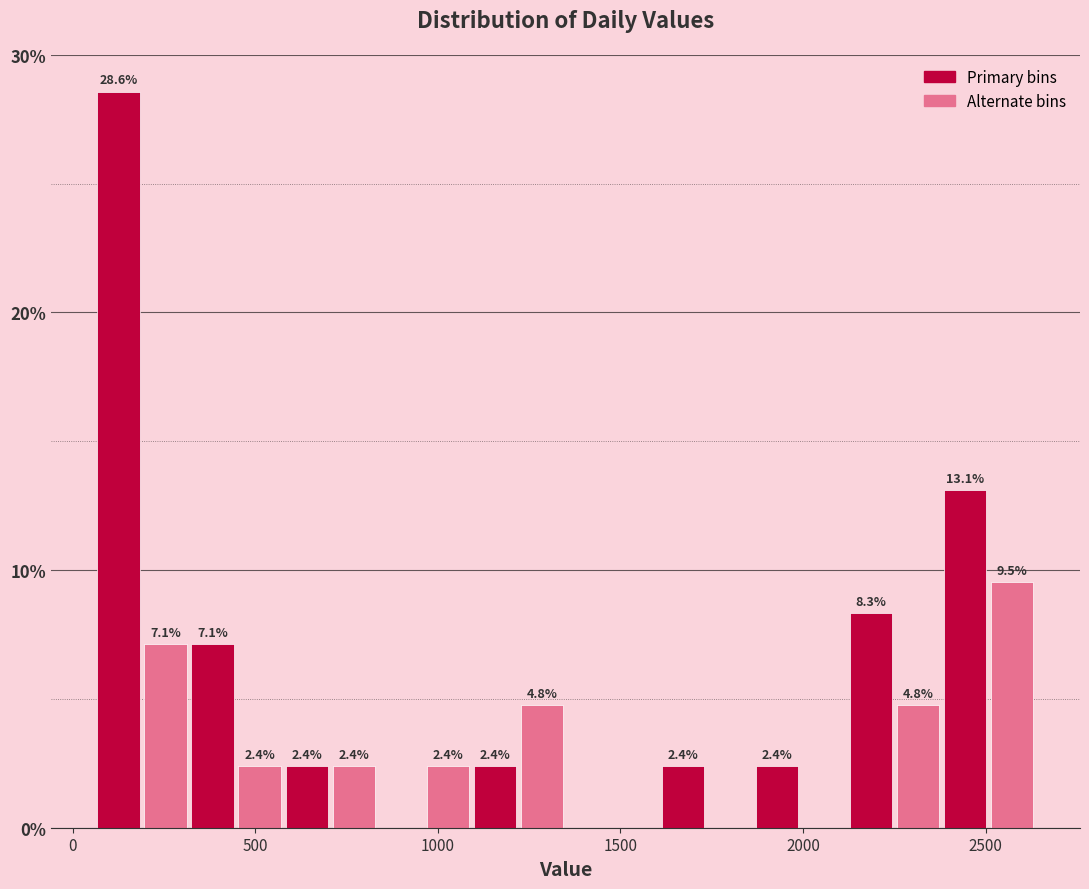

Around what value on the x-axis is the tallest bar? Give the approximate position of its centre, as read against the axis.

150